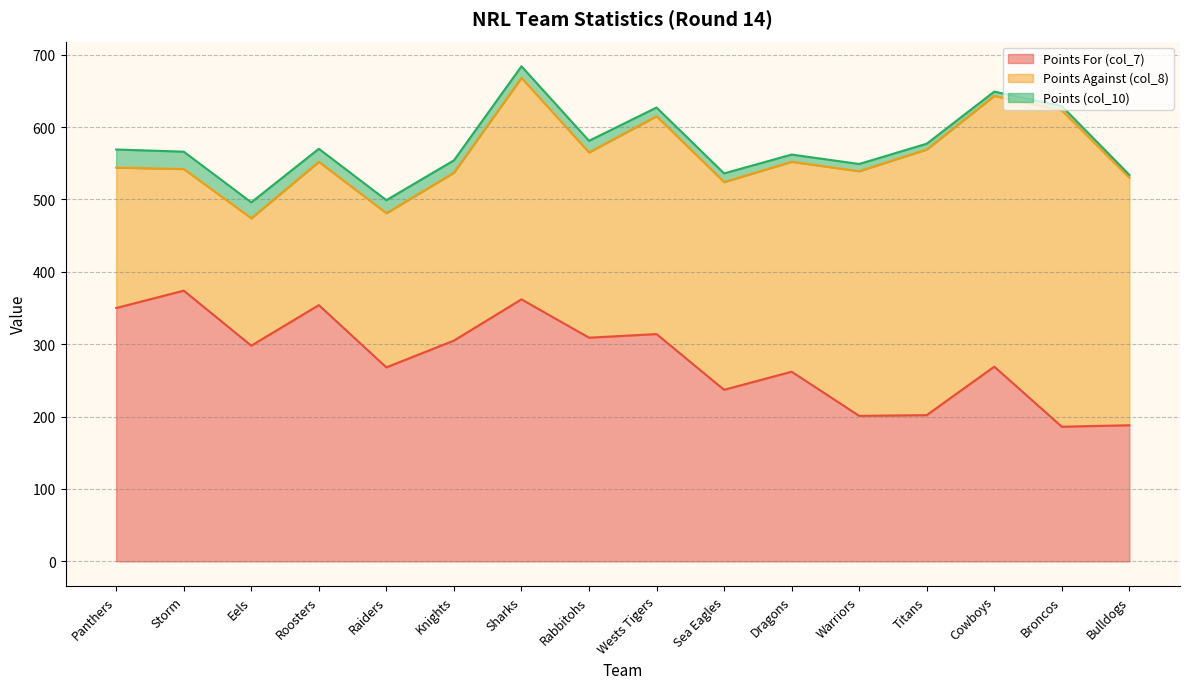

What position from the left is Cowboys?

14